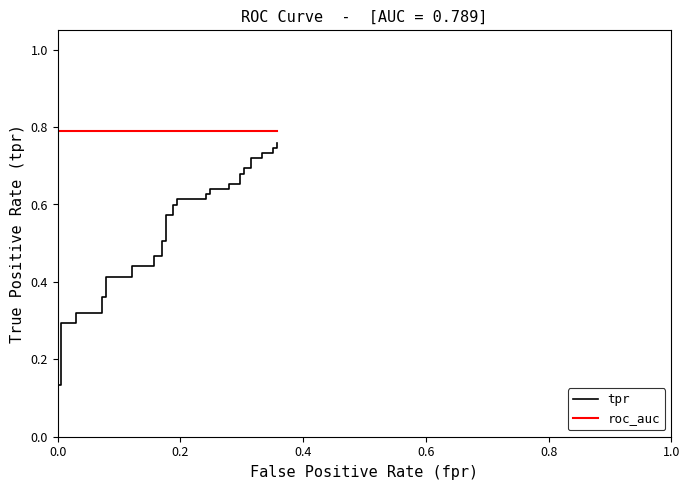

List the series in order of their overall mean, lowest first.

tpr, roc_auc